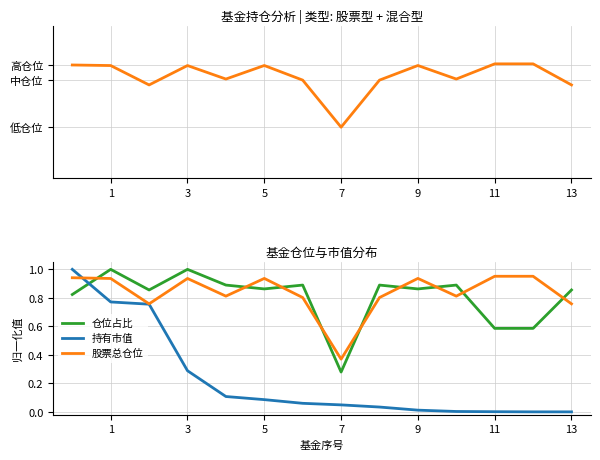

Is this an area chart (filled region under the line)?

No